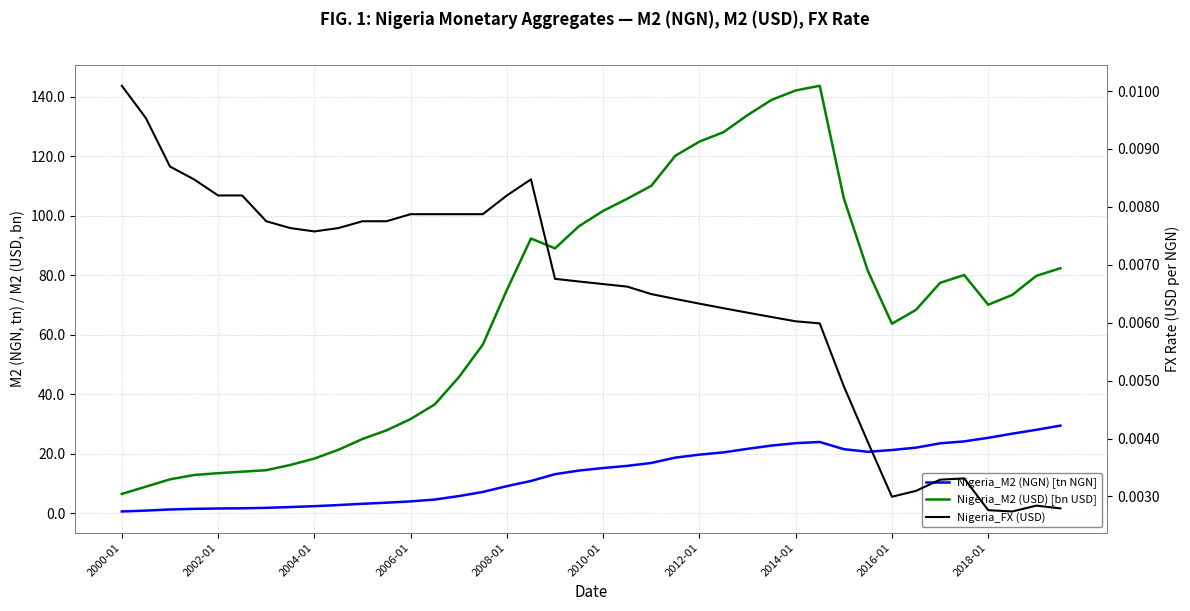

What is the total value across all series at 17?

103.3